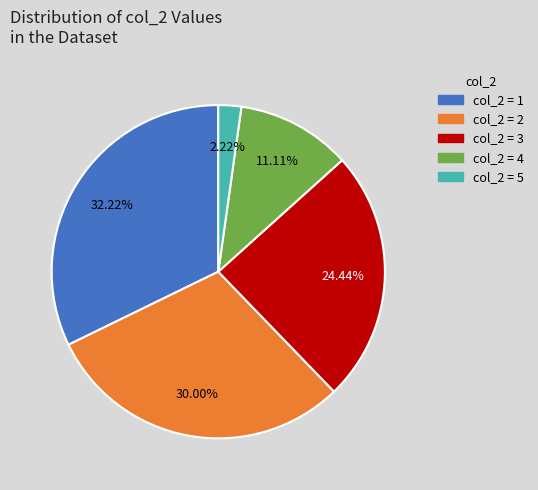

Does any single category account for the majority?

No